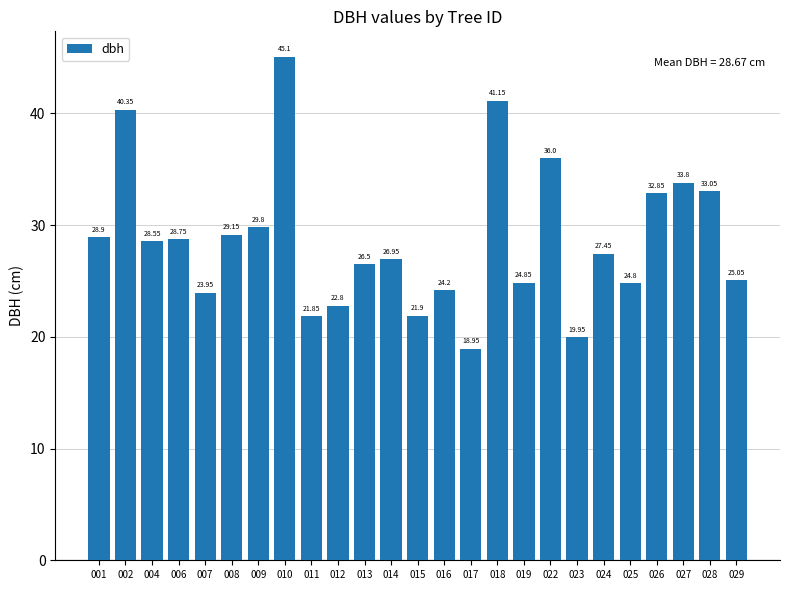

What is the average value?

28.7